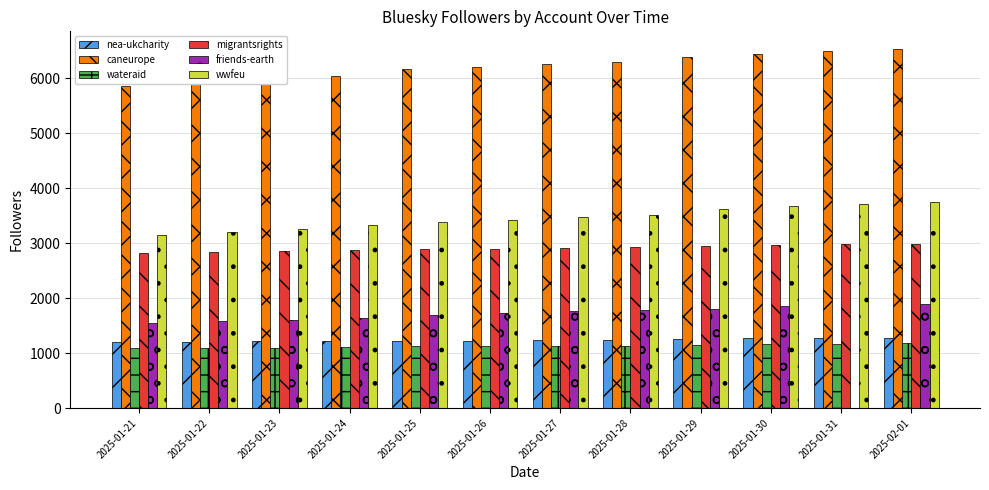

Which series has the largest total across all categories?

caneurope